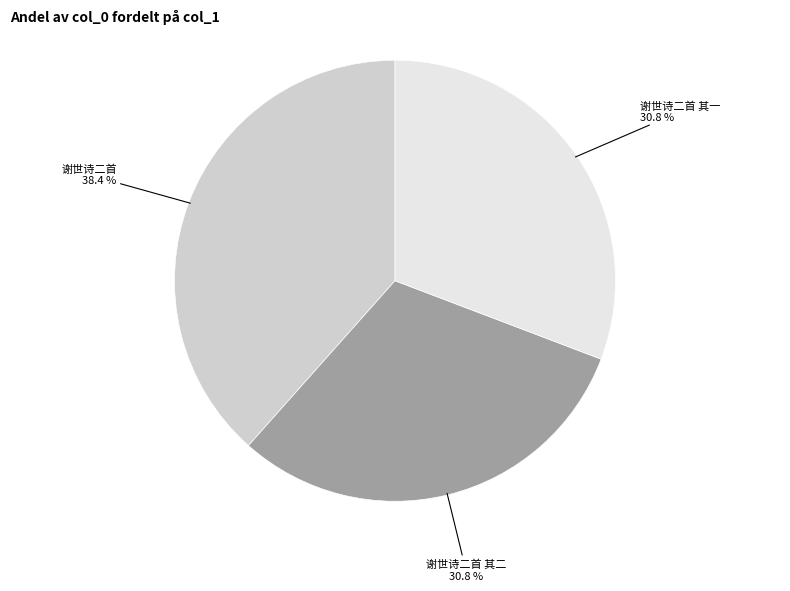

Does any single category account for the majority?

No